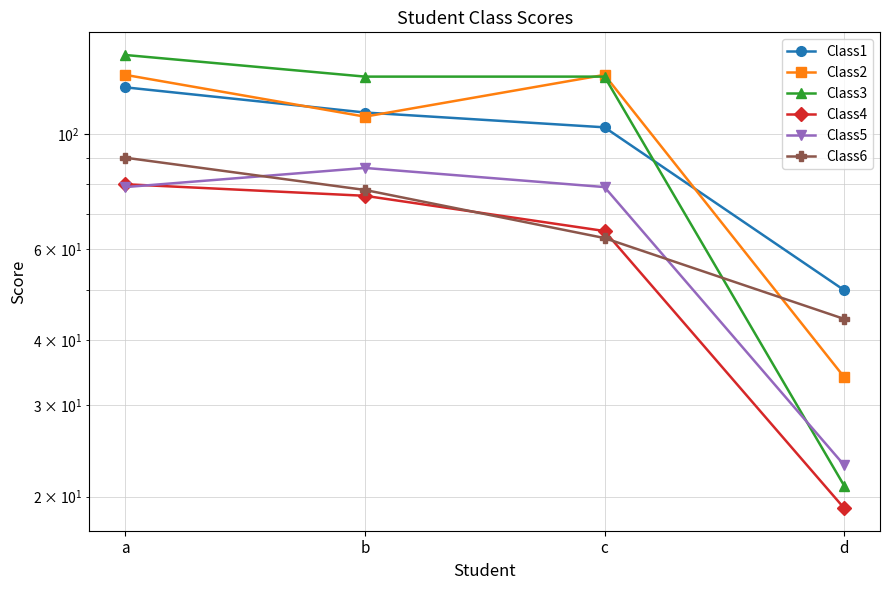

Which series has the widest spread of values?

Class3